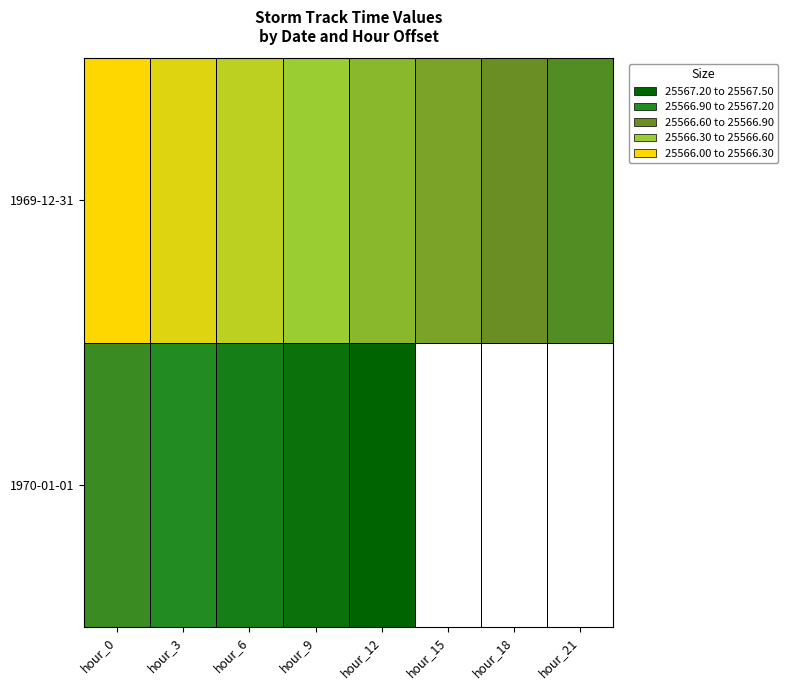

Read the 1969-12-31 value at hour_15.

25566.6